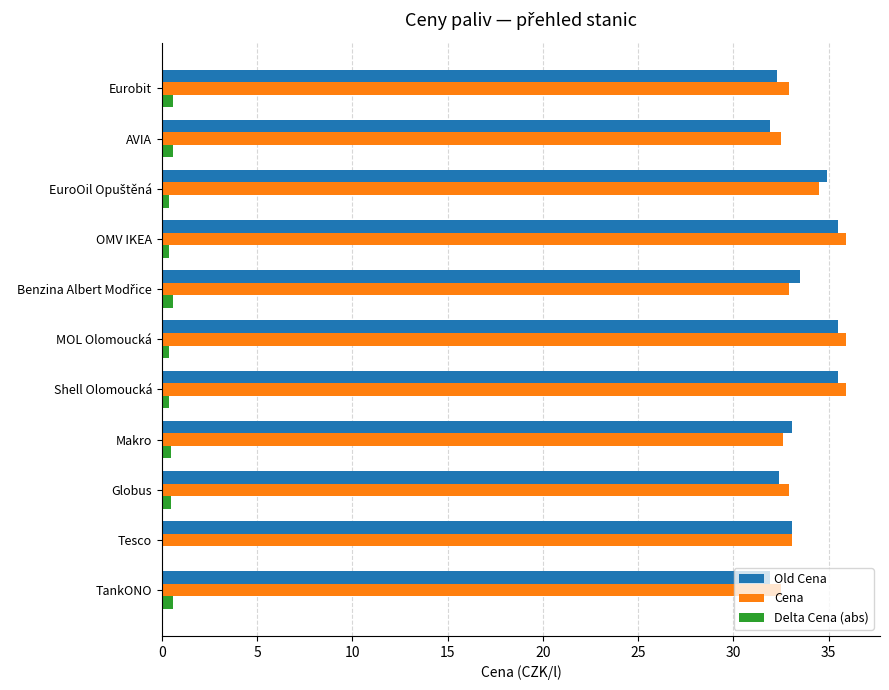

What is the sum of all Cena values?

371.6